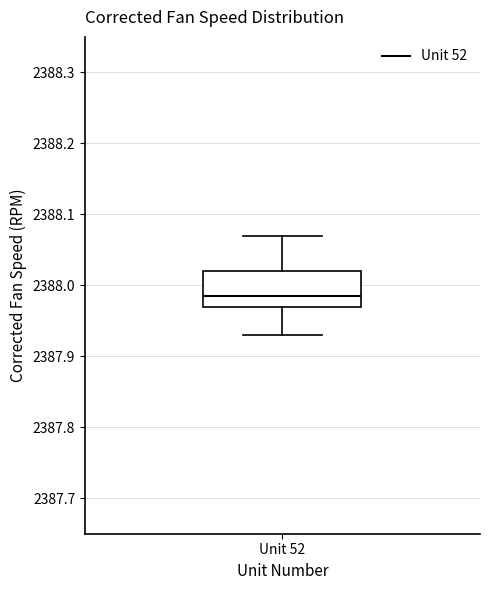

Read this box plot against the y-axis: the position of the median line, the range covered by the box, and the ends of both whiskers. The values are not printed on the chart, so give them approximately, as read against the axis.

median 2387.99, box 2387.97 to 2388.02, whiskers 2387.93 to 2388.07